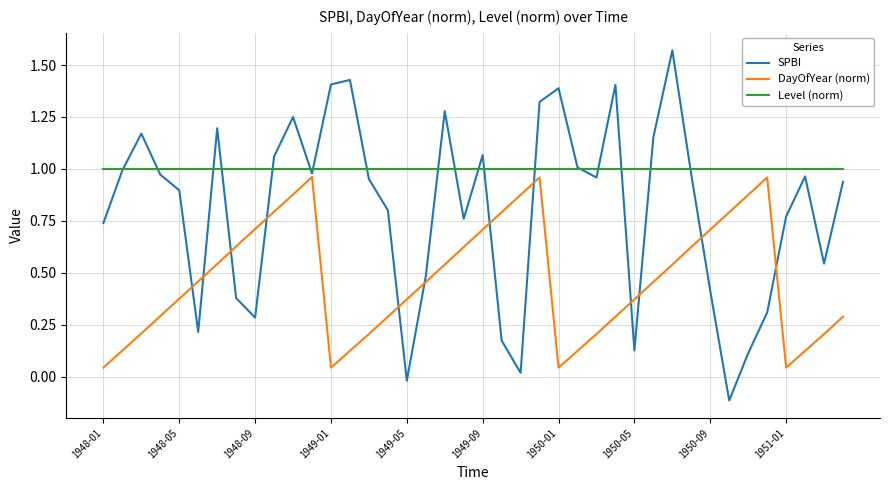

Which series has the widest spread of values?

SPBI